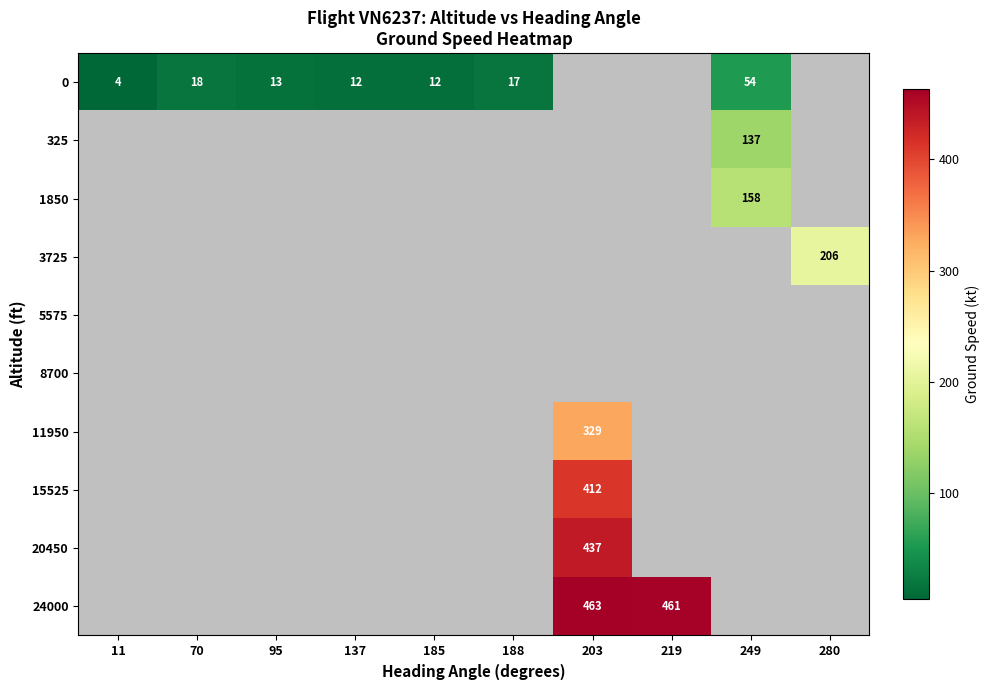

The value of 11950 at 203 is 78. True or false?

False